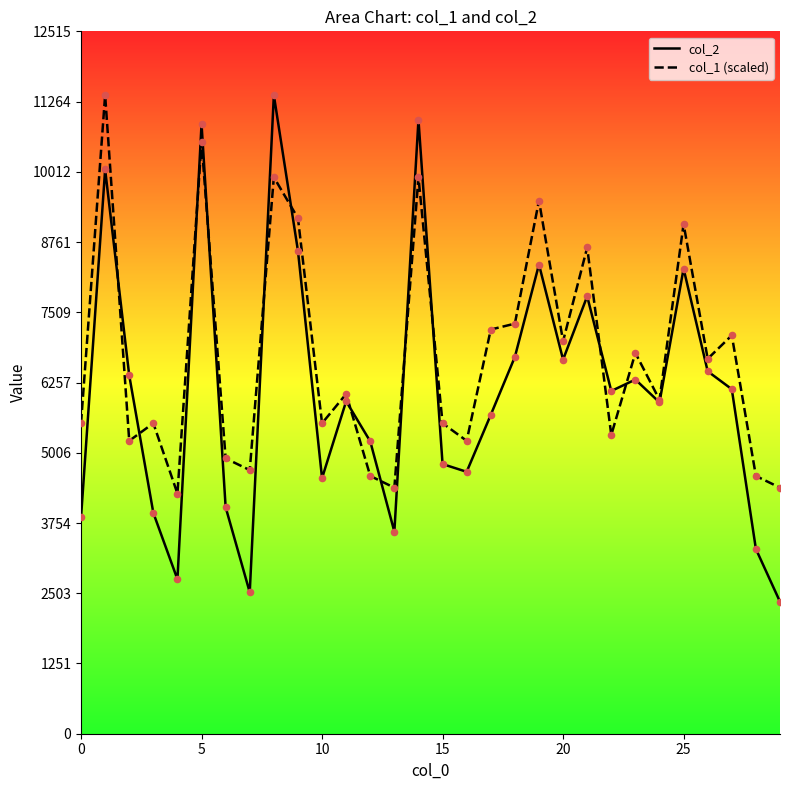

Which series contains the lowest Y value?

col_2